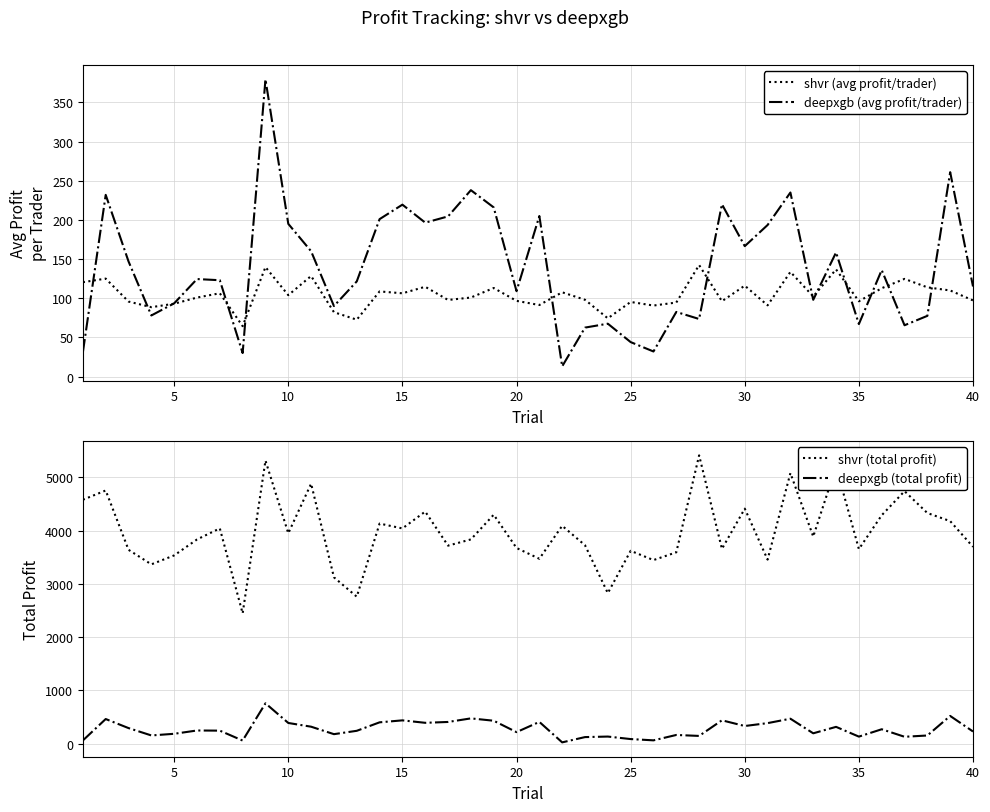

What is the maximum value for deepxgb (total profit)?

759